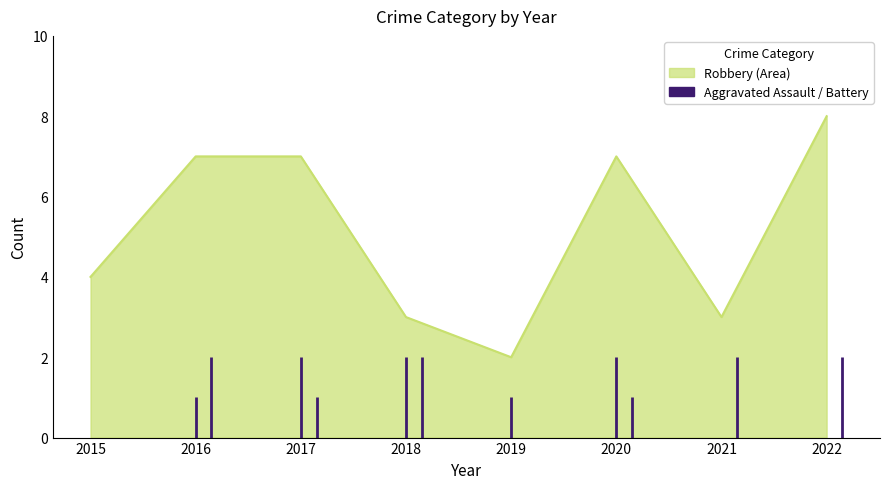

Where is the first local minimum for Aggravated Battery?

2017